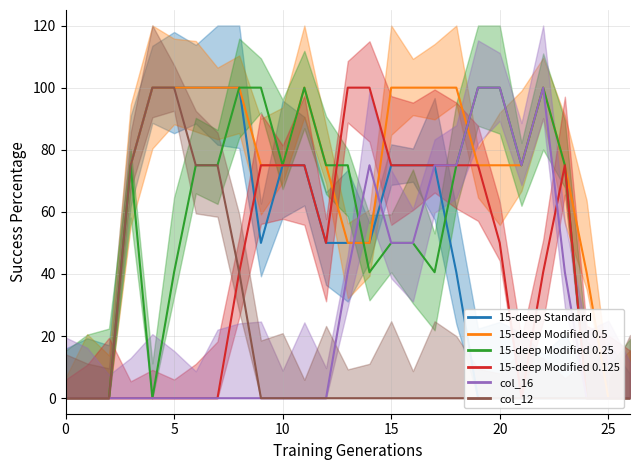

Which series has the largest range (max minus min)?

15-deep Standard